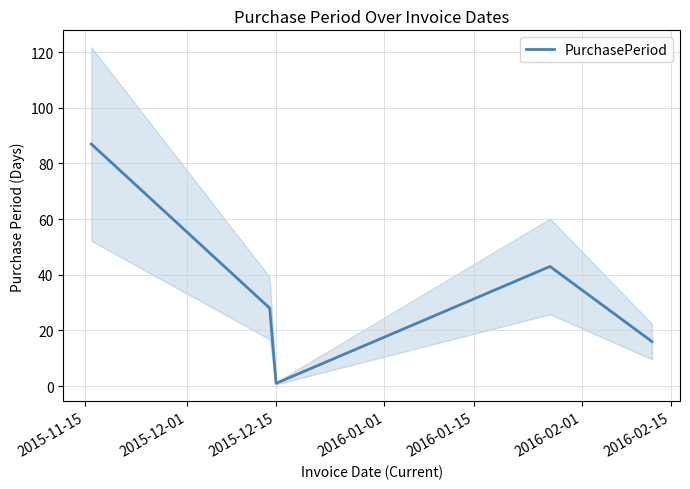

Where is the first local minimum?

2015-12-15